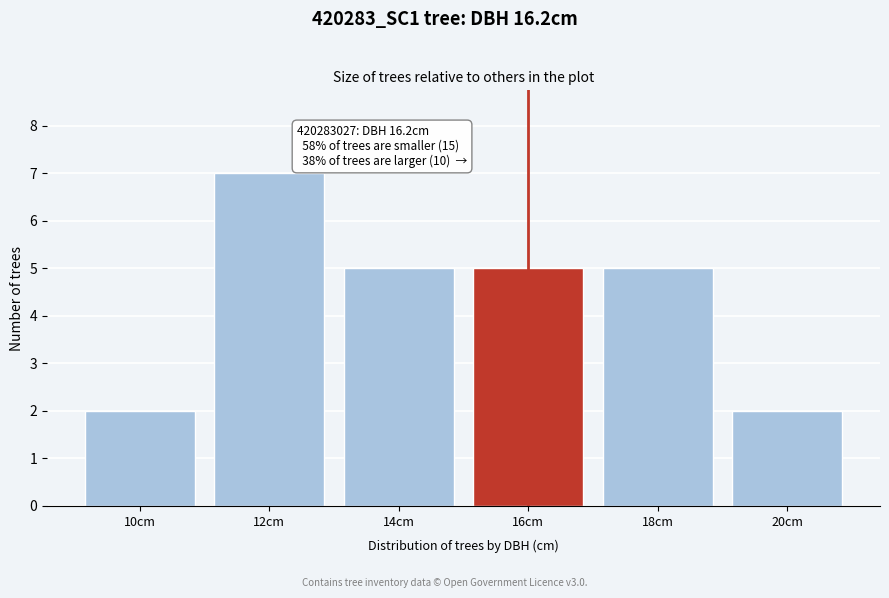

Reading right to left, transcribe all the data shown in this chart.

20cm=2	18cm=5	16cm=5	14cm=5	12cm=7	10cm=2